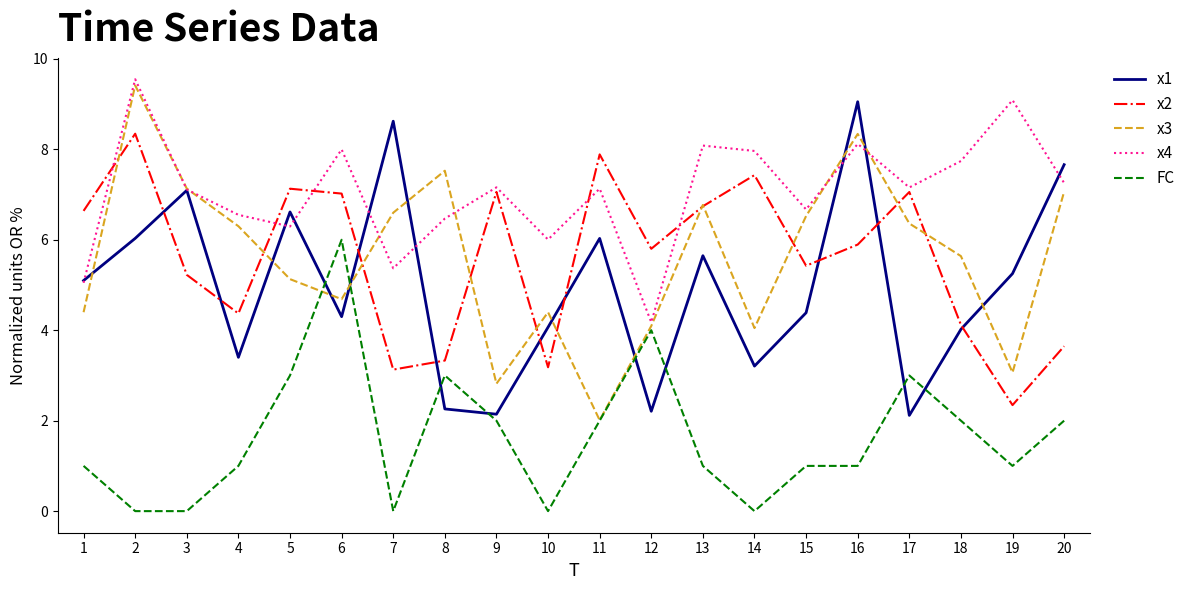

Which series has the widest spread of values?

x3